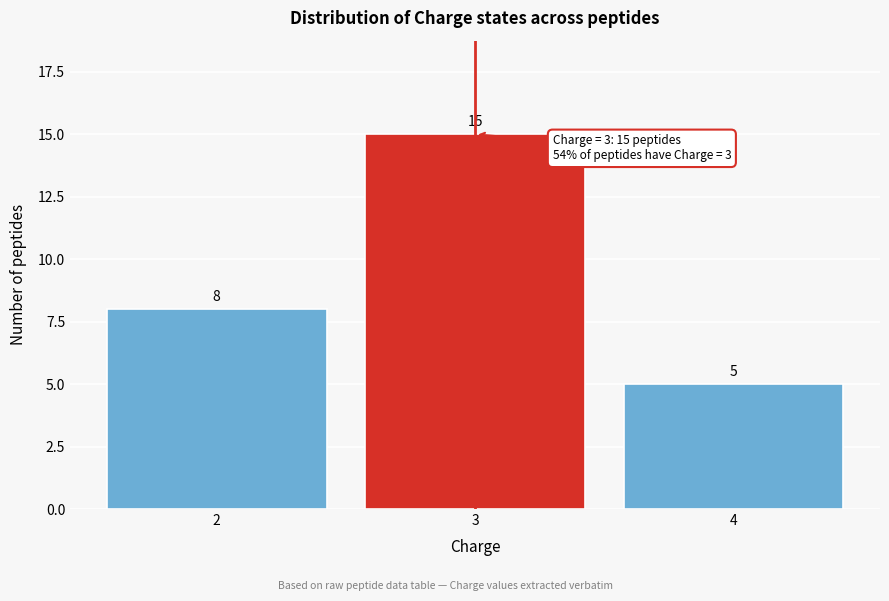

Reading left to right, extract all data points from this chart.

2=8	3=15	4=5